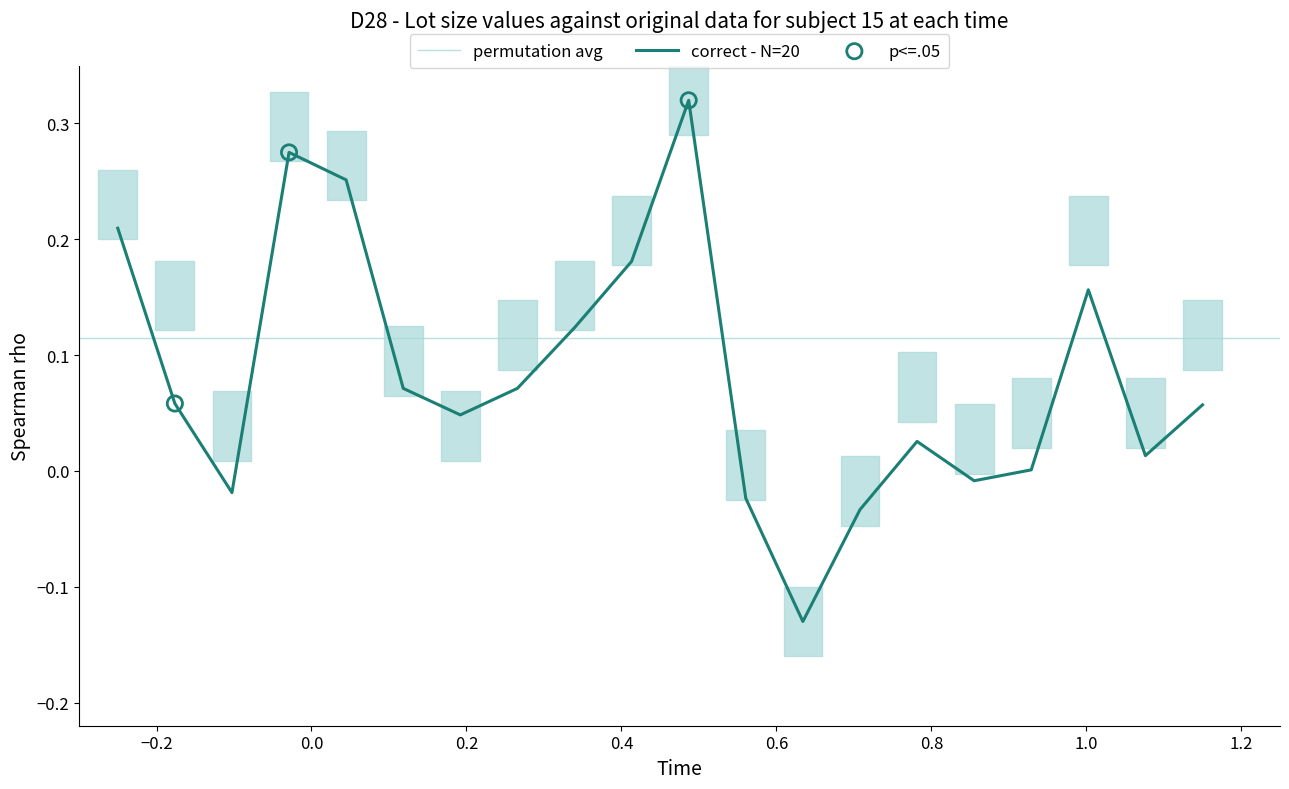

What is the change in value from 13 to 17?

+0.1